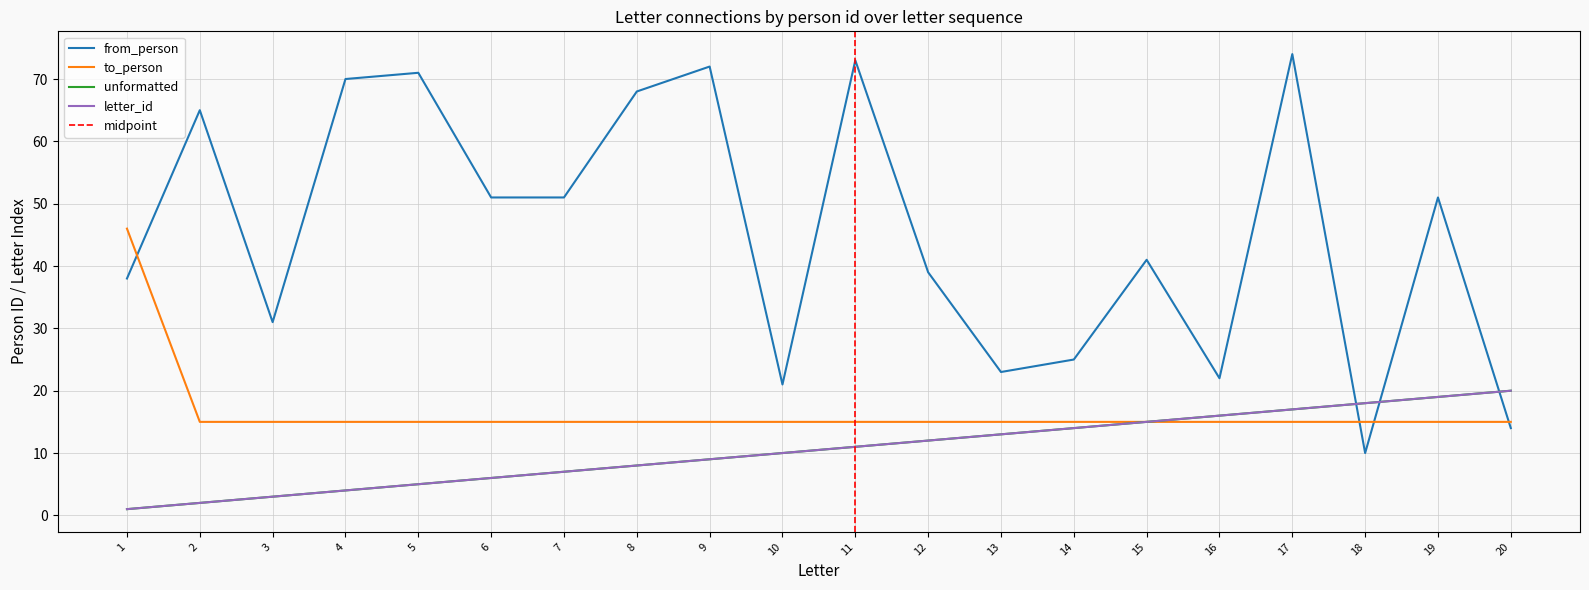

At which label is to_person closest to 30?

2